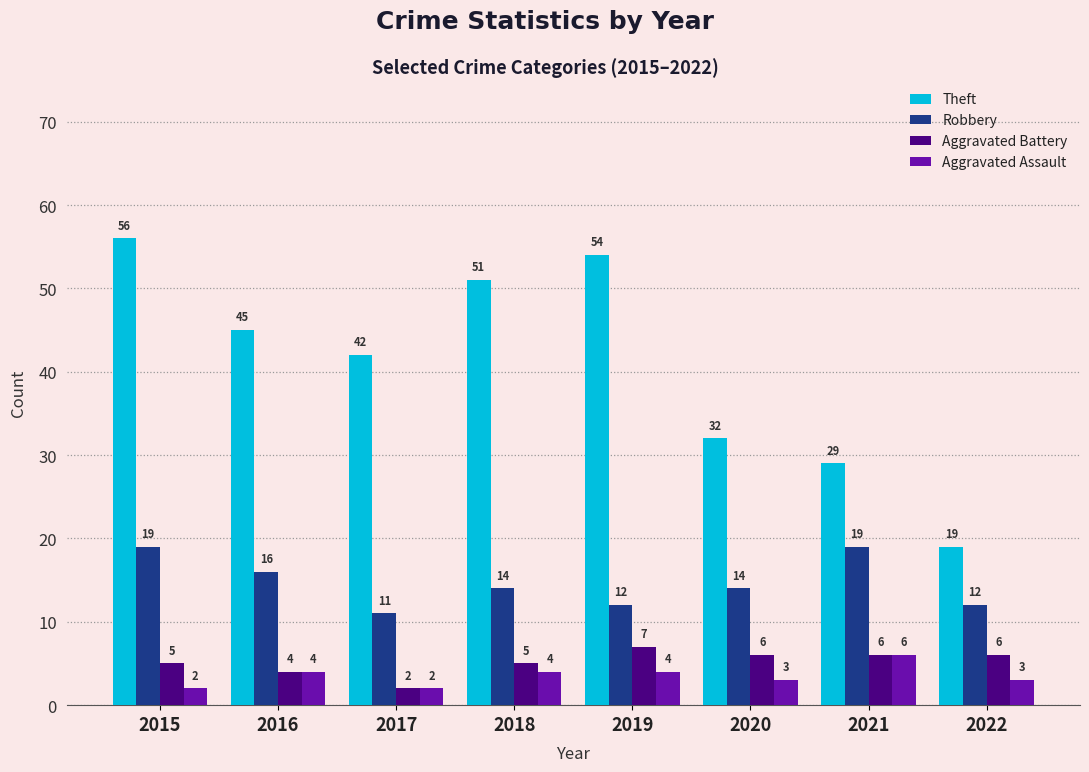

What is the approximate value of Robbery at 2021?

19